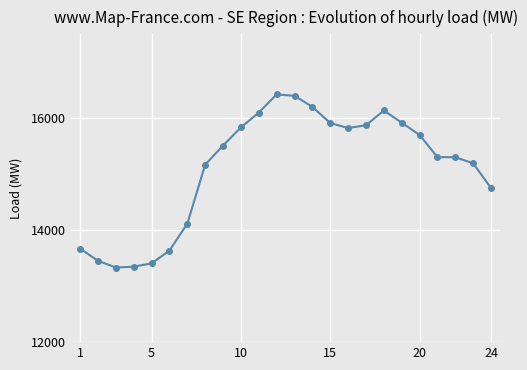

What is the sum of all values?

362555